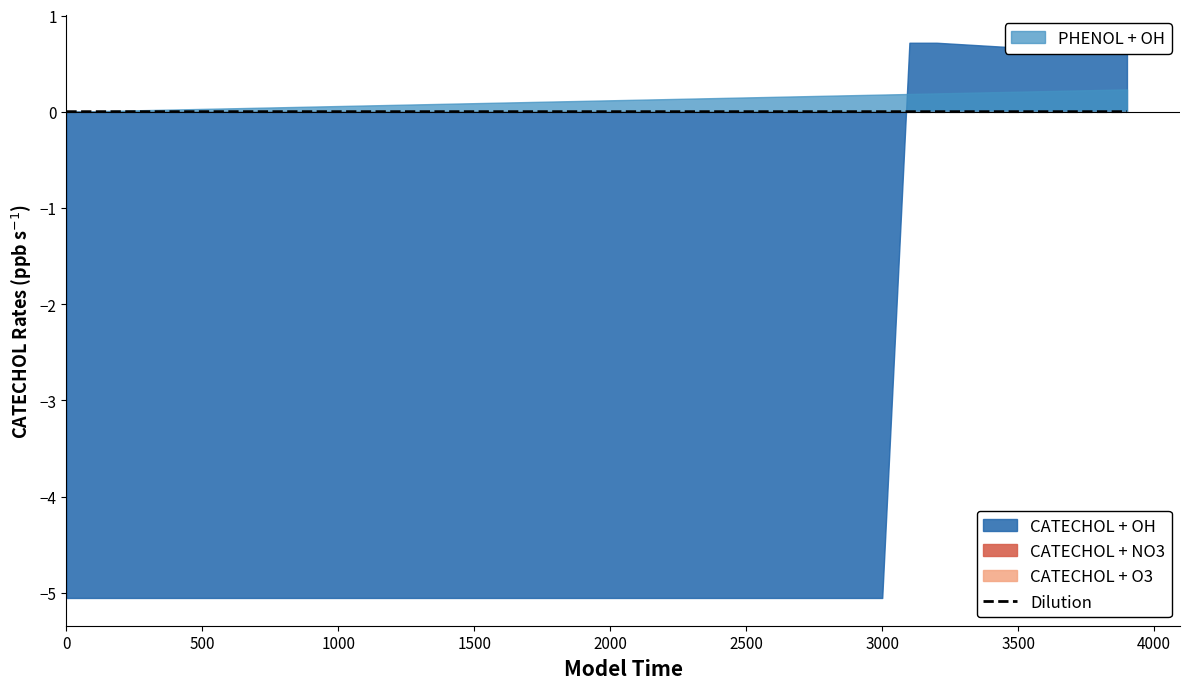

Is it true that Dilution equals 0.0 at 1000?

True